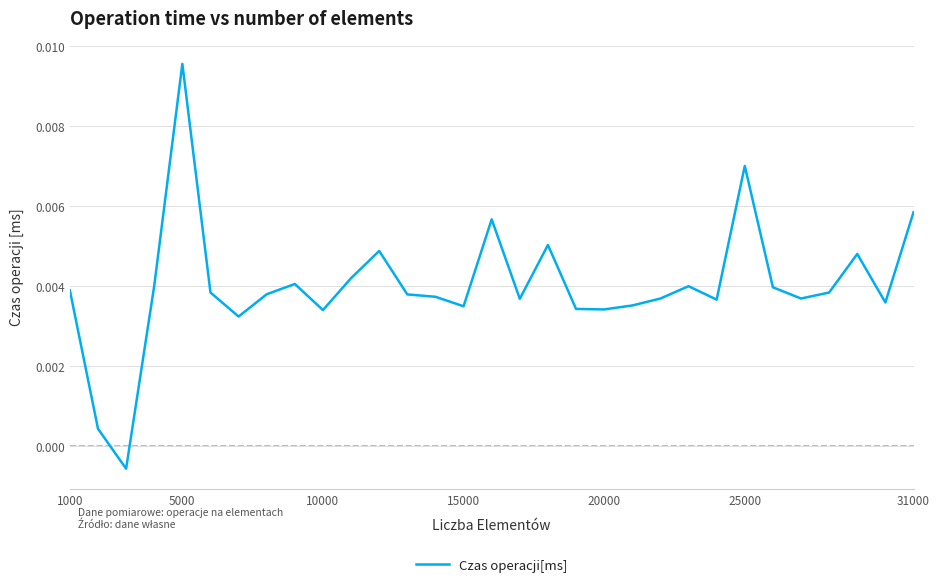

Does the chart have visible grid lines?

Yes